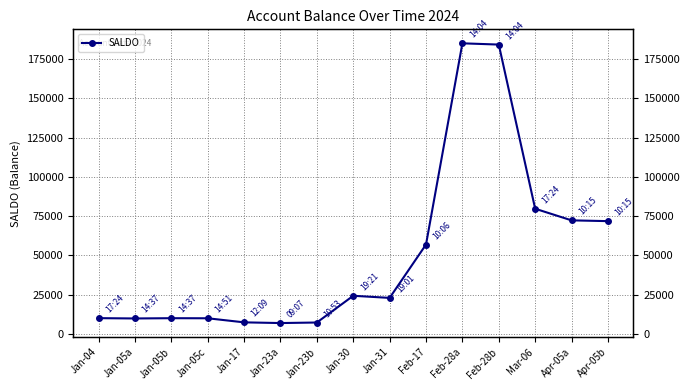

Reading left to right, transcribe all the data shown in this chart.

10081.5	9881.0	10051.0	10001.0	7405.7	6955.7	7305.7	24330.7	22980.7	56971.8	185133.7	184333.7	79775.9	72371.5	71871.5